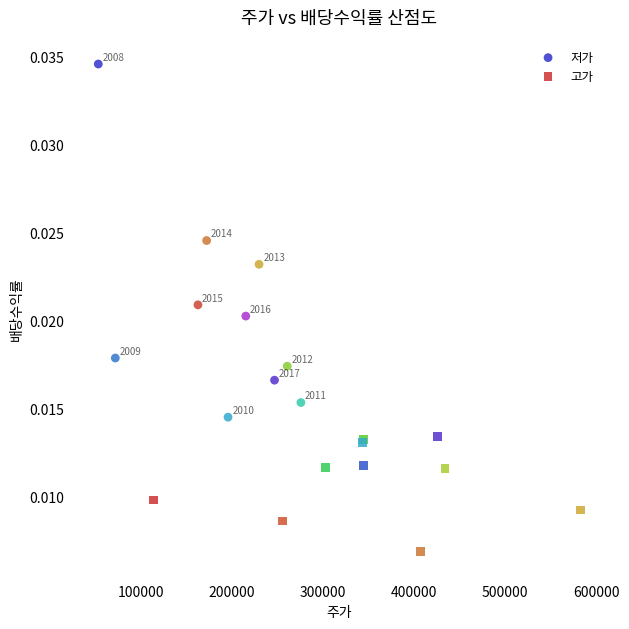

Which series contains the lowest Y value?

고가